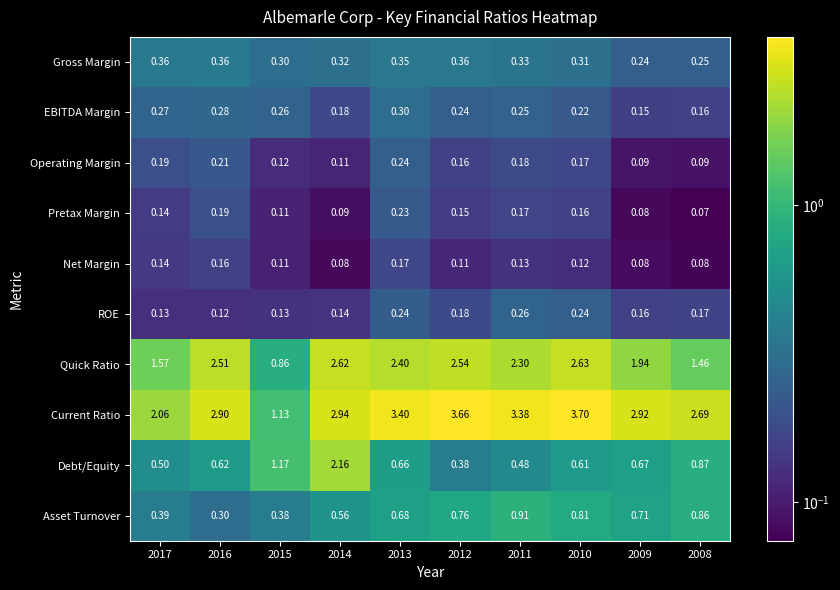

Which label corresponds to the smallest value in the chart?

2008